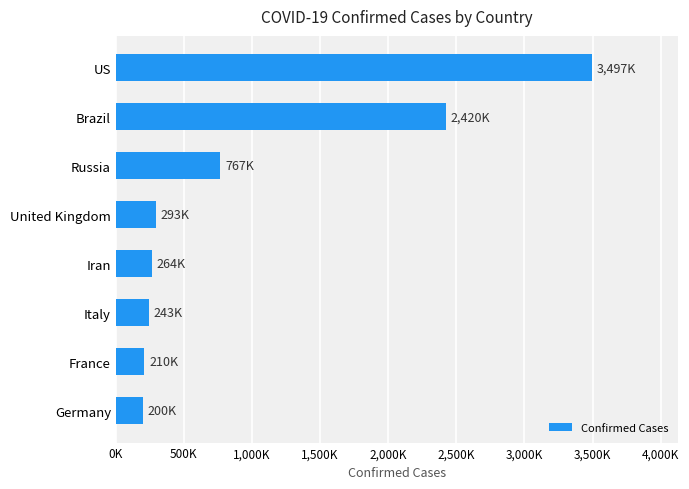

Does the chart contain any negative values?

No